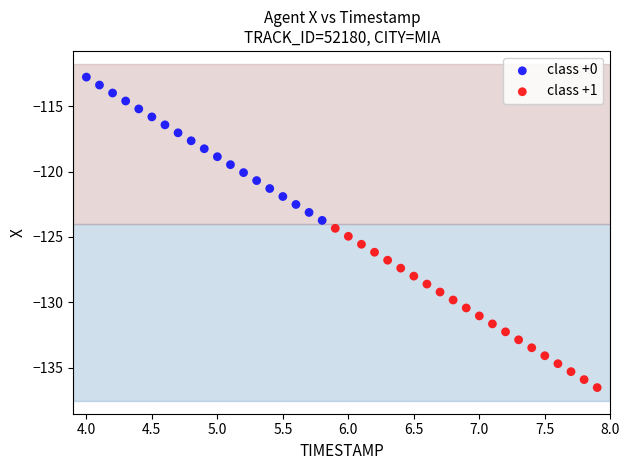

Which series contains the lowest Y value?

class +1